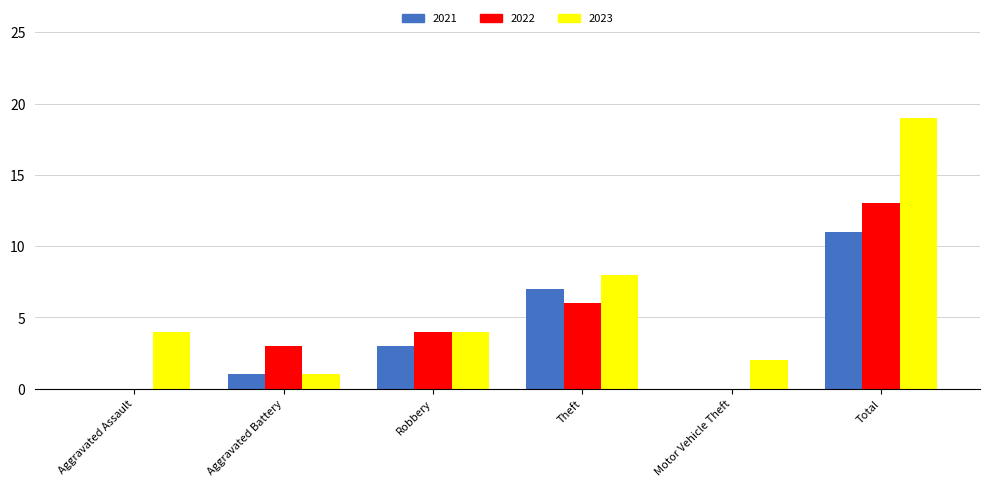

The 2021 series shows 3 at Robbery. True or false?

True